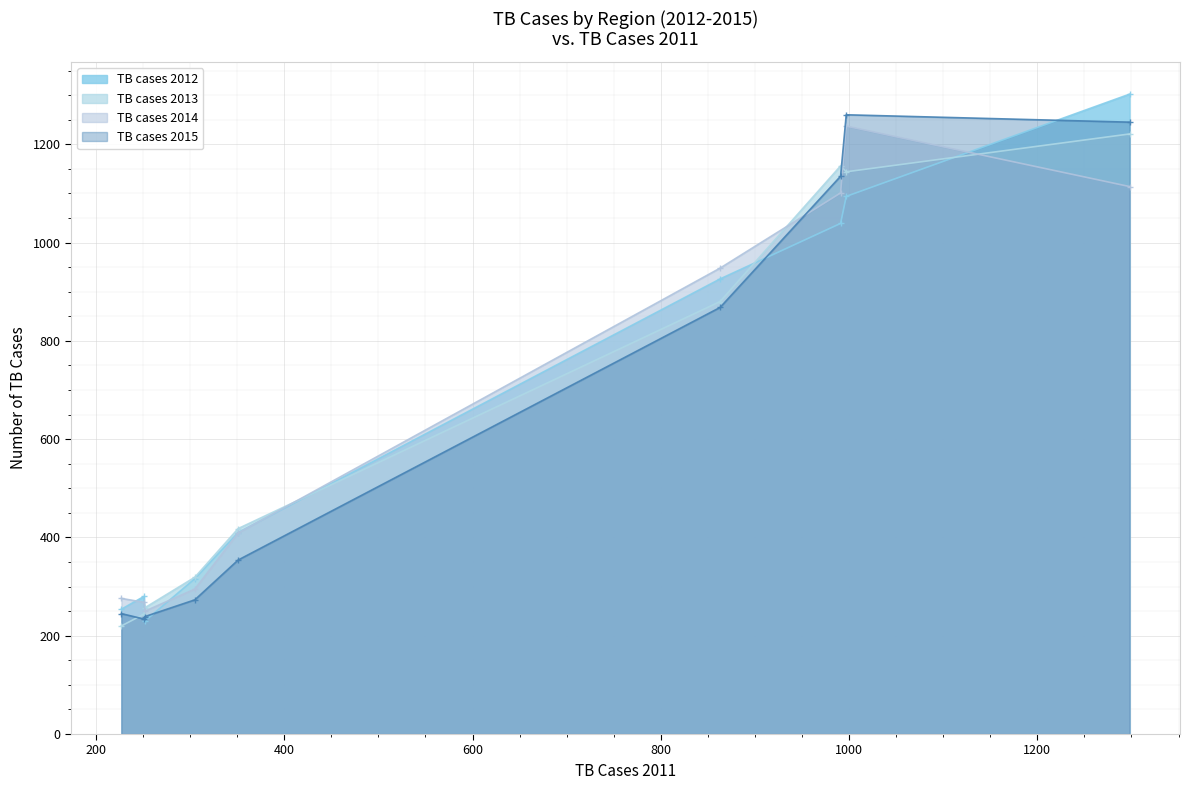

At how many categories does at least one series exceed 1123?

3